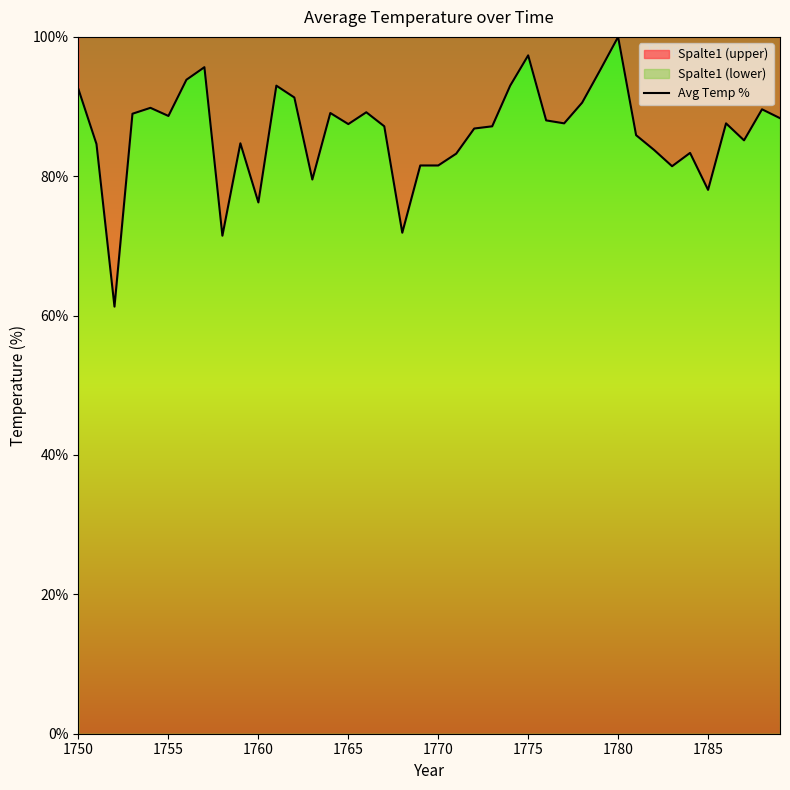

How many lines are shown in the chart?

1